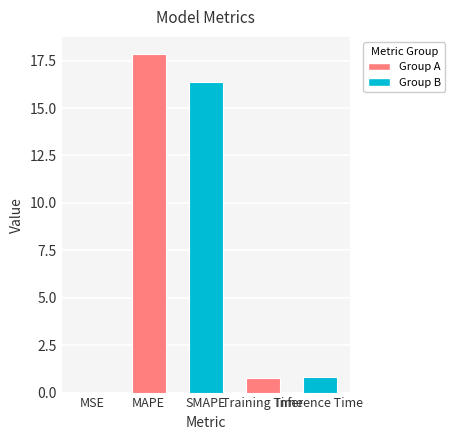

What is the greatest value displayed?

17.9